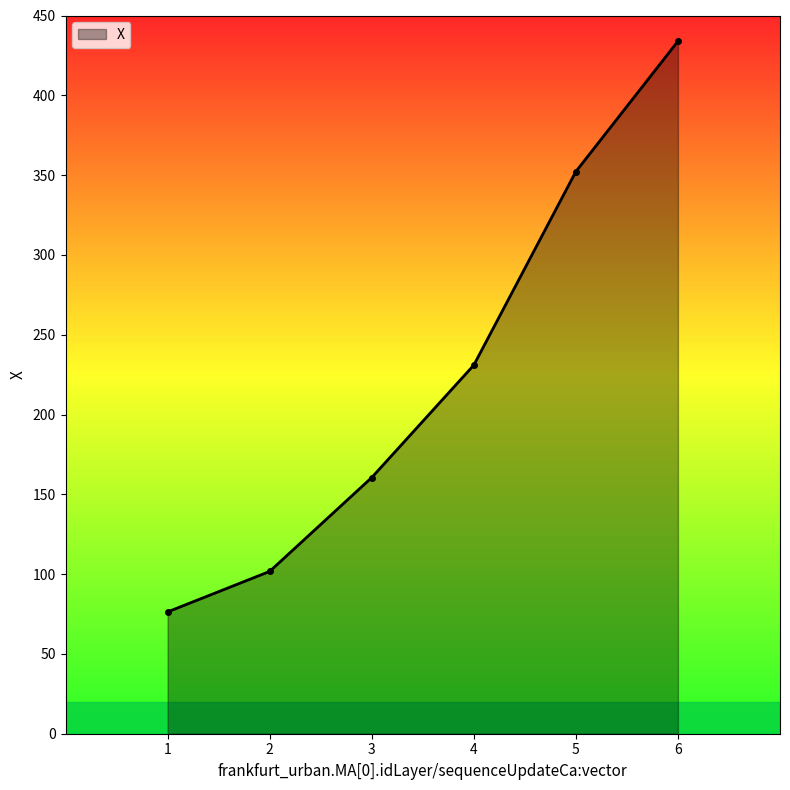

What is the value of the 3rd point from the left?

160.5